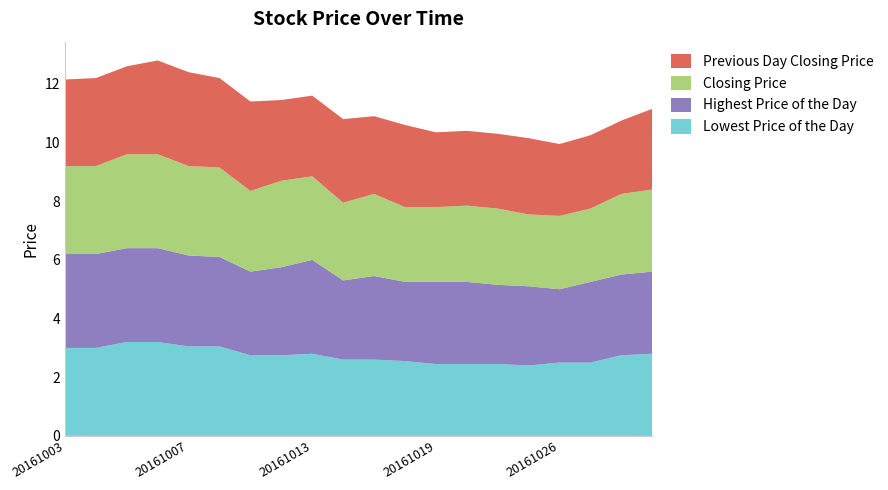

Reading right to left, extract all data points from this chart.

Lowest Price of the Day: 20161031=2.8	20161028=2.8	20161027=2.5	20161026=2.5	20161025=2.4	20161024=2.5	20161021=2.5	20161019=2.5	20161018=2.5	20161017=2.6	20161014=2.6	20161013=2.8	20161012=2.8	20161011=2.8	20161010=3.0	20161007=3.0	20161006=3.2	20161005=3.2	20161004=3.0	20161003=3.0
Highest Price of the Day: 20161031=2.8	20161028=2.8	20161027=2.8	20161026=2.5	20161025=2.7	20161024=2.7	20161021=2.8	20161019=2.8	20161018=2.7	20161017=2.9	20161014=2.7	20161013=3.2	20161012=3.0	20161011=2.9	20161010=3.0	20161007=3.1	20161006=3.2	20161005=3.2	20161004=3.2	20161003=3.2
Closing Price: 20161031=2.8	20161028=2.8	20161027=2.5	20161026=2.5	20161025=2.5	20161024=2.6	20161021=2.6	20161019=2.5	20161018=2.5	20161017=2.8	20161014=2.6	20161013=2.9	20161012=3.0	20161011=2.8	20161010=3.0	20161007=3.0	20161006=3.2	20161005=3.2	20161004=3.0	20161003=3.0
Previous Day Closing Price: 20161031=2.8	20161028=2.5	20161027=2.5	20161026=2.5	20161025=2.6	20161024=2.5	20161021=2.5	20161019=2.5	20161018=2.8	20161017=2.6	20161014=2.9	20161013=2.8	20161012=2.8	20161011=3.0	20161010=3.0	20161007=3.2	20161006=3.2	20161005=3.0	20161004=3.0	20161003=3.0